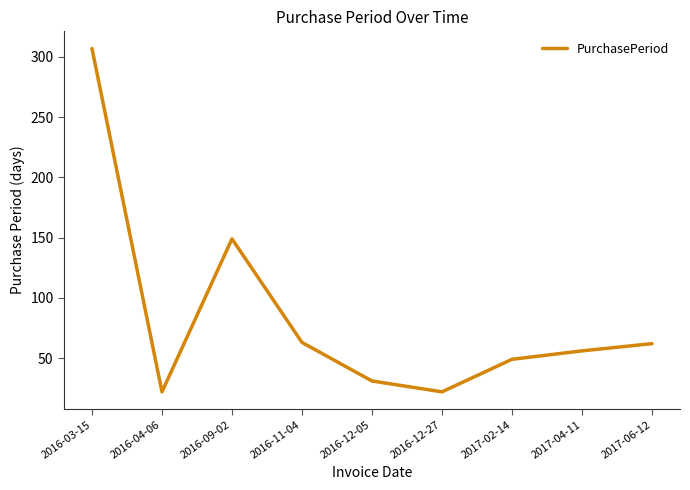

How many interior local peaks (higher than both neighbors) does the data have?

1